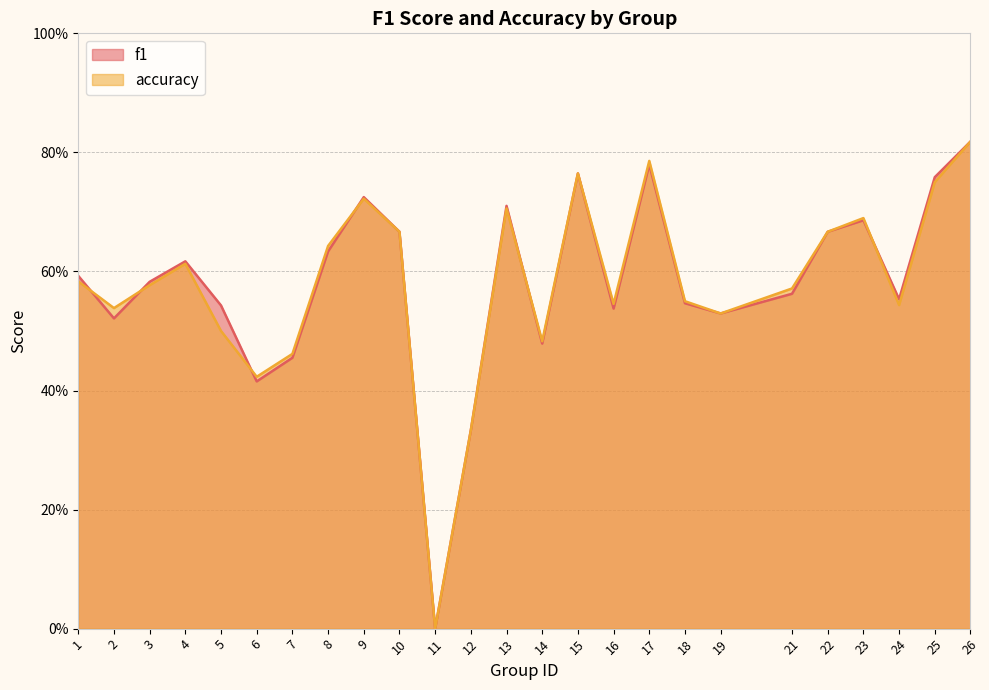

How many times do f1 and accuracy cross each other?

6